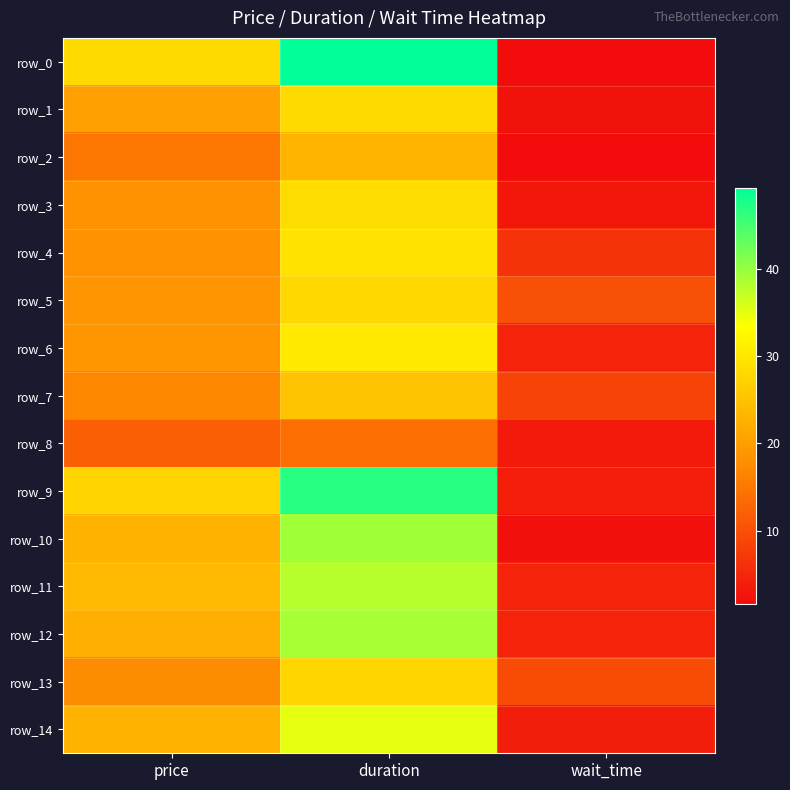

What is the total value across all series at wait_time?

70.1